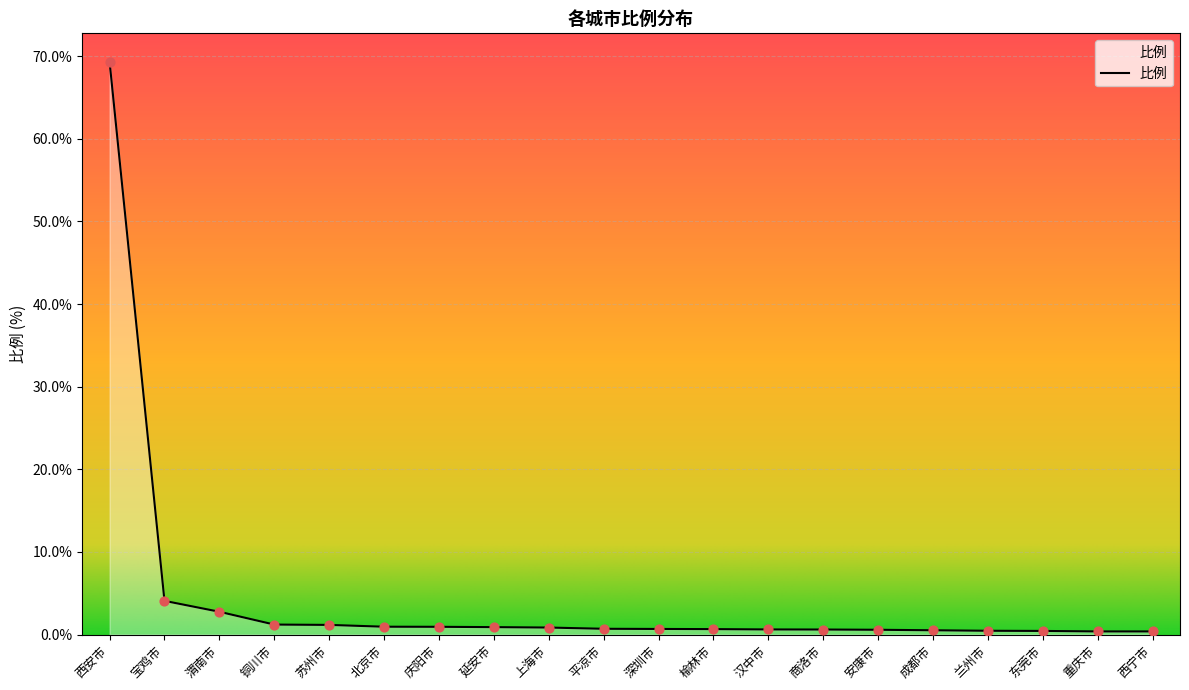

The chart shows a value of 4.1 at 宝鸡市. True or false?

True